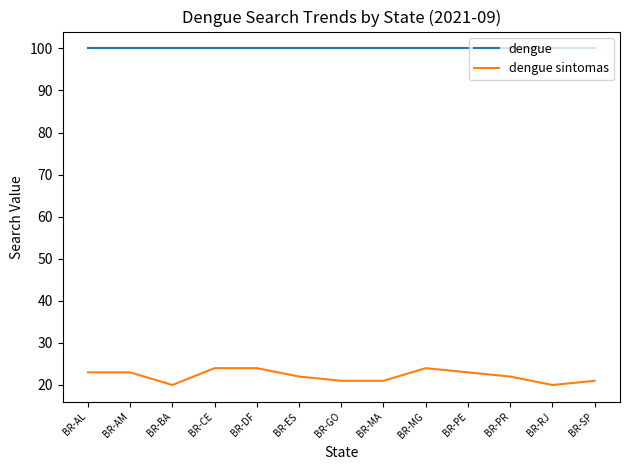

Does the chart display data point markers on the line(s)?

No